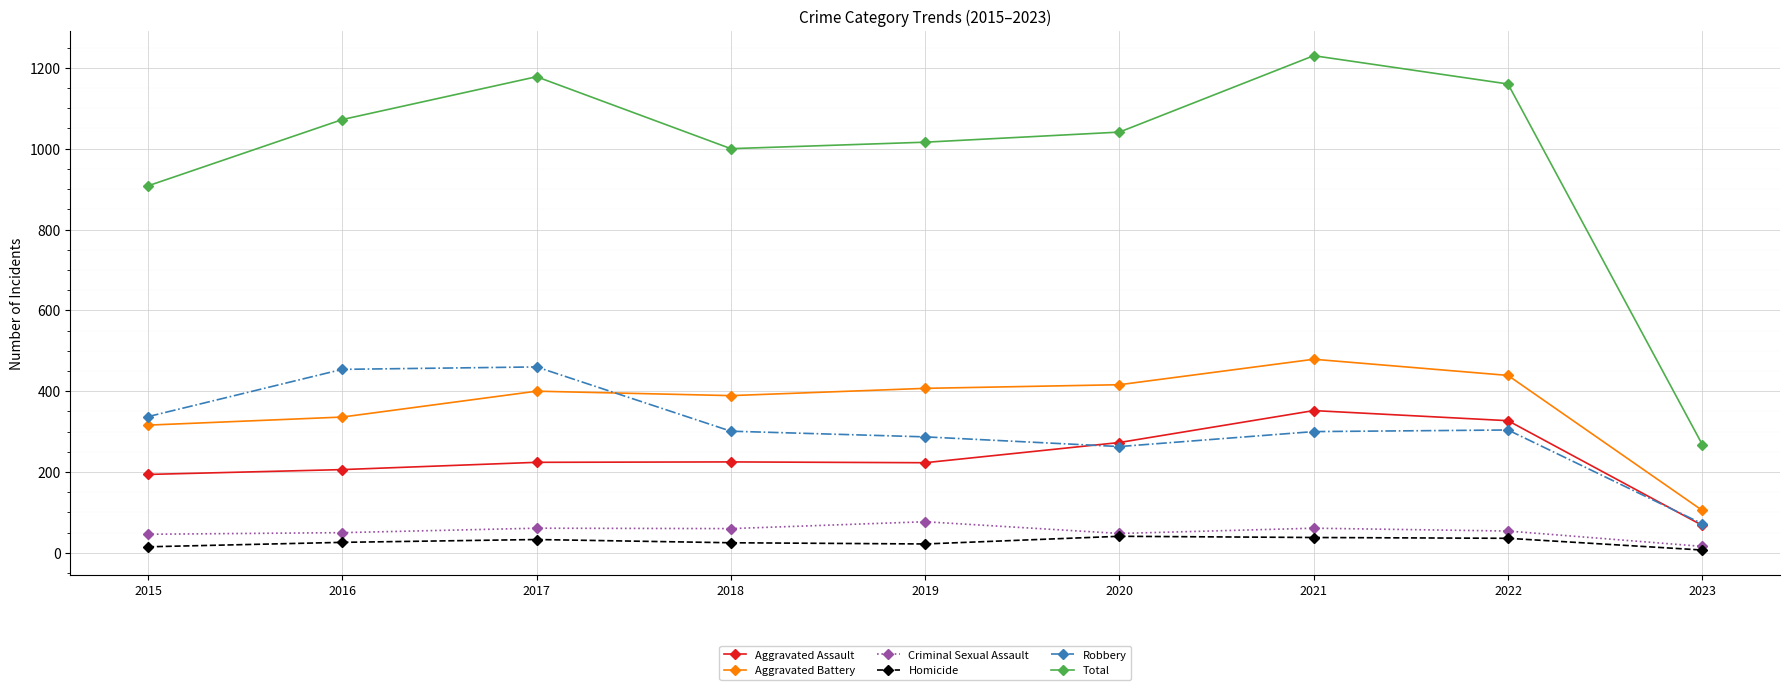

True or false: Robbery has more than 2 points higher than both neighbors.

False